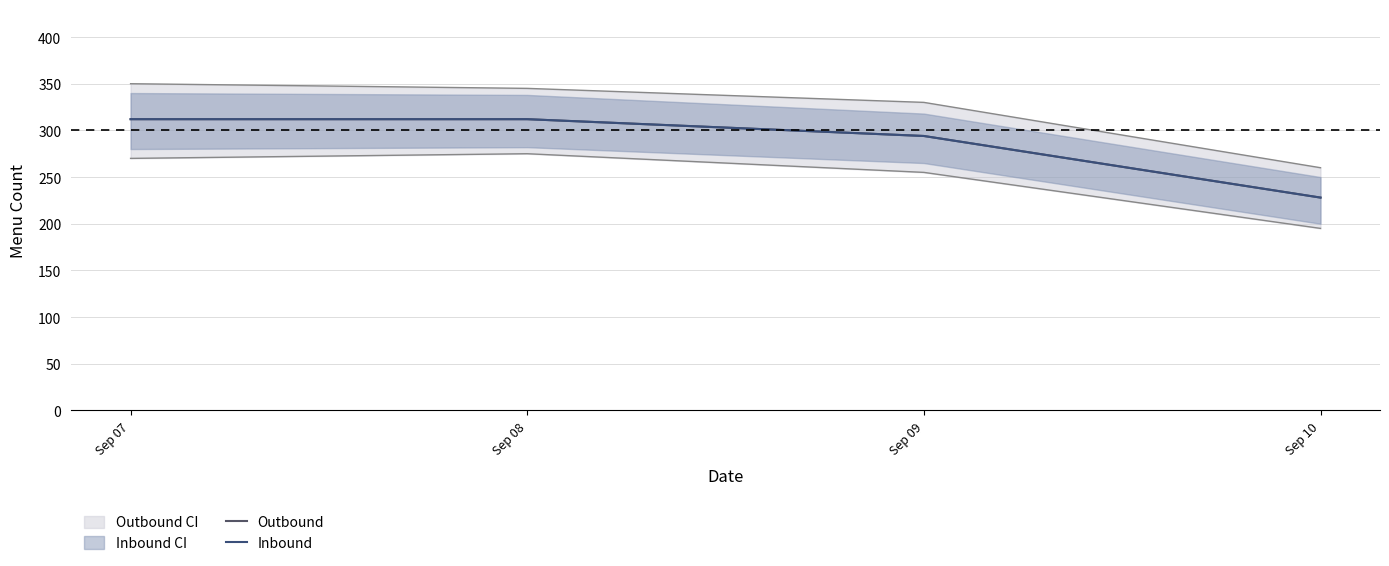

At how many categories does at least one series exceed 287?

3